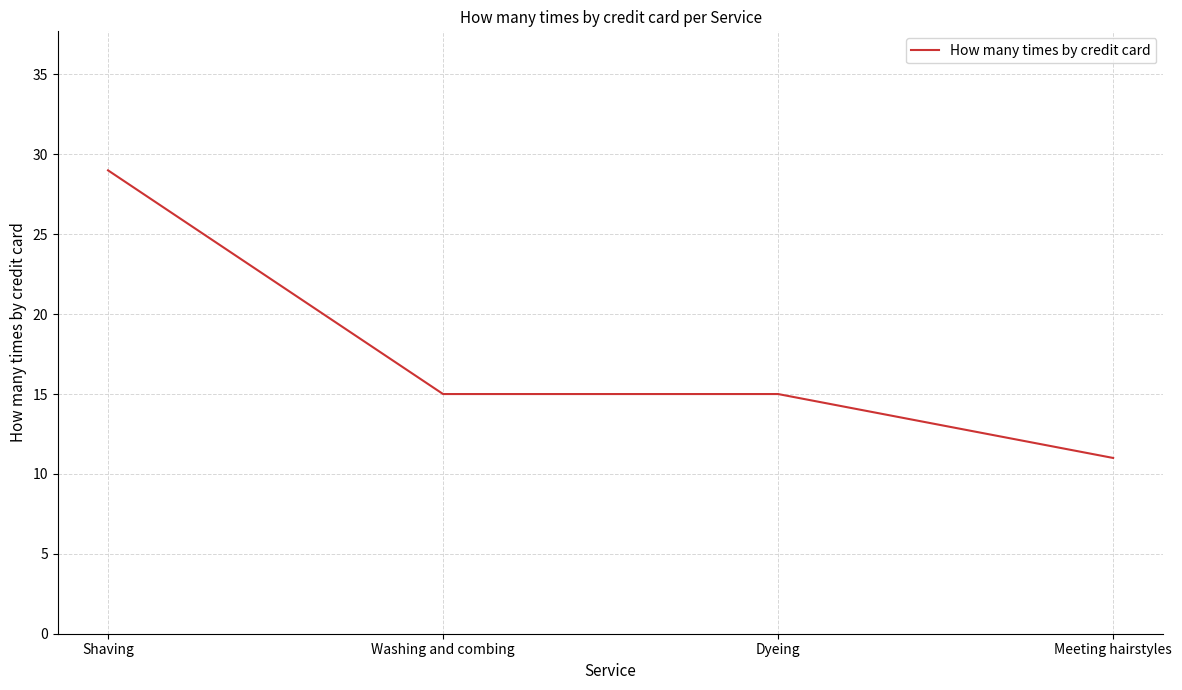

Which has a higher value, Shaving or Meeting hairstyles?

Shaving